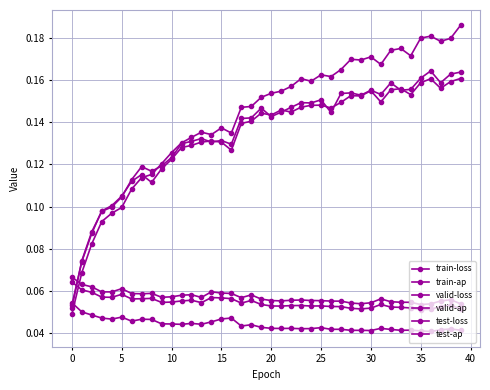

How many distinct data groups are displayed?

6